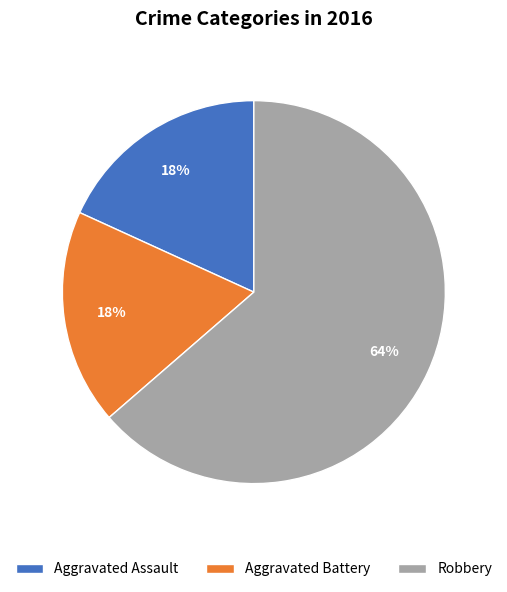

To the nearest percent, what is the combined percentage of Aggravated Battery and Aggravated Assault?

36%